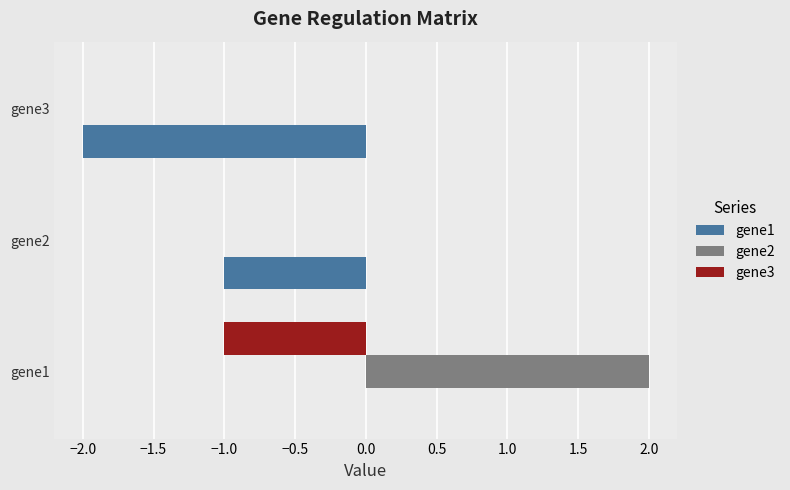

The value of gene1 at gene2 is -1. True or false?

True